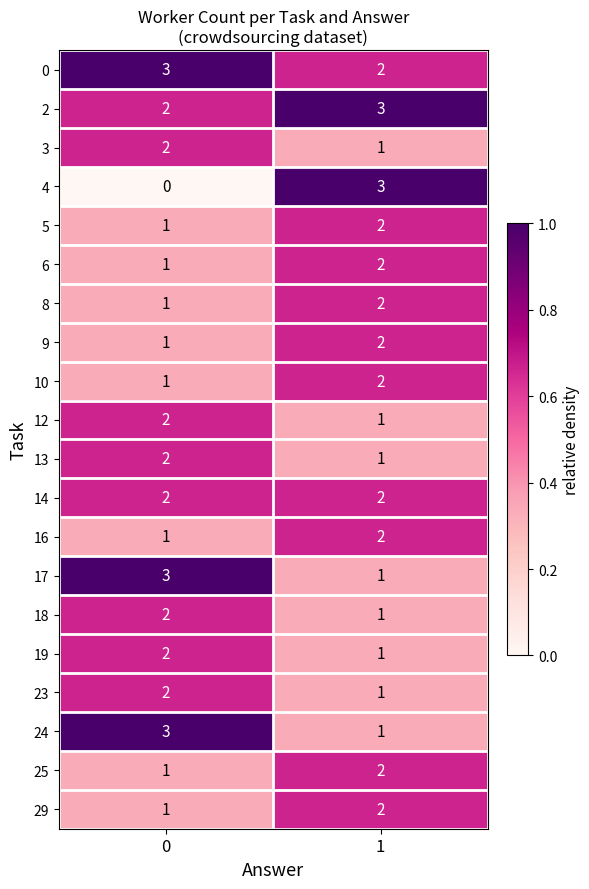

List the labels in order of 5 value, largest first.

1, 0